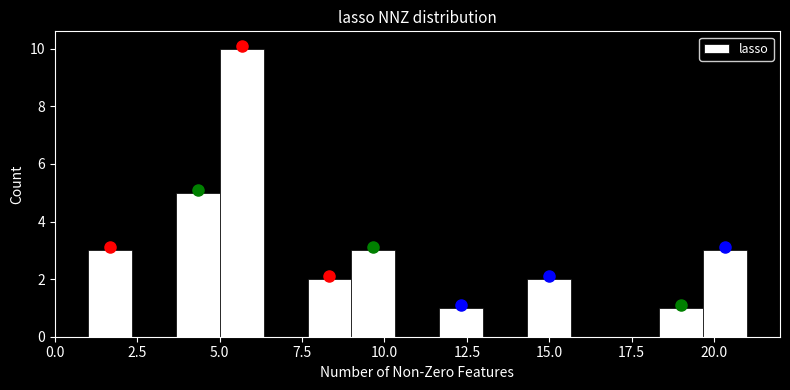

Around what value on the x-axis is the tallest bar? Give the approximate position of its centre, as read against the axis.

5.5